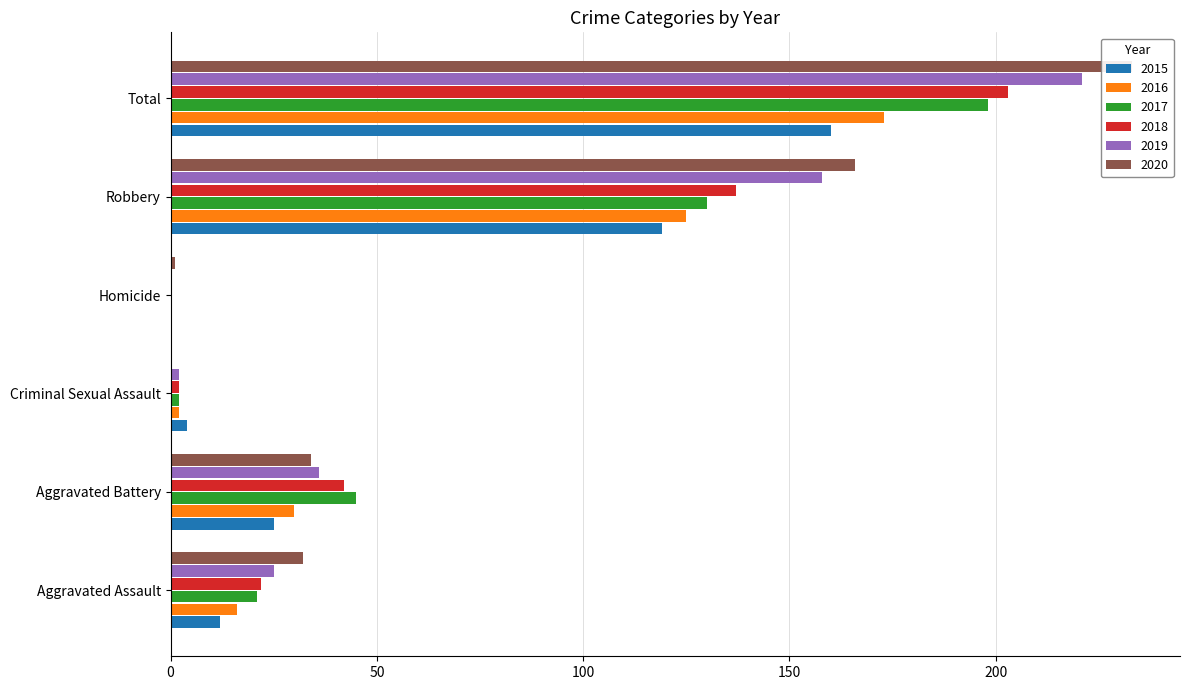

How many groups of bars are there?

6